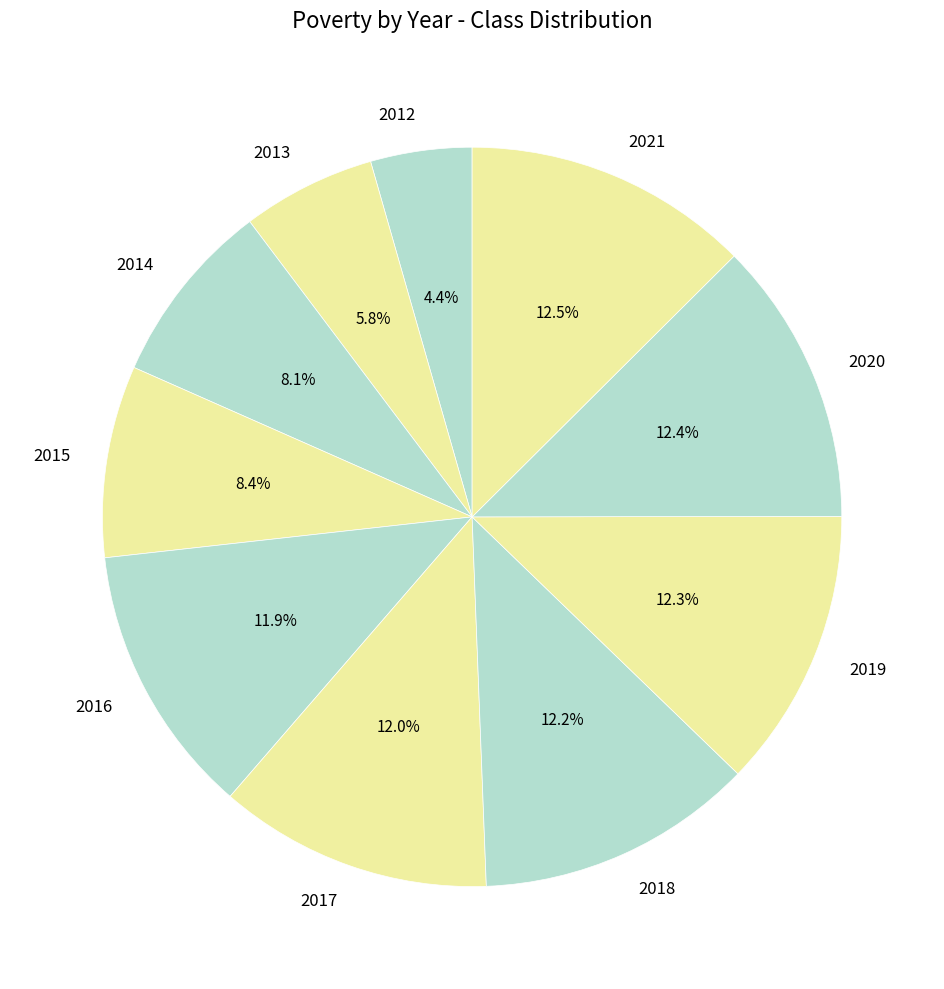

To the nearest percent, what portion does 2016 represent?

12%